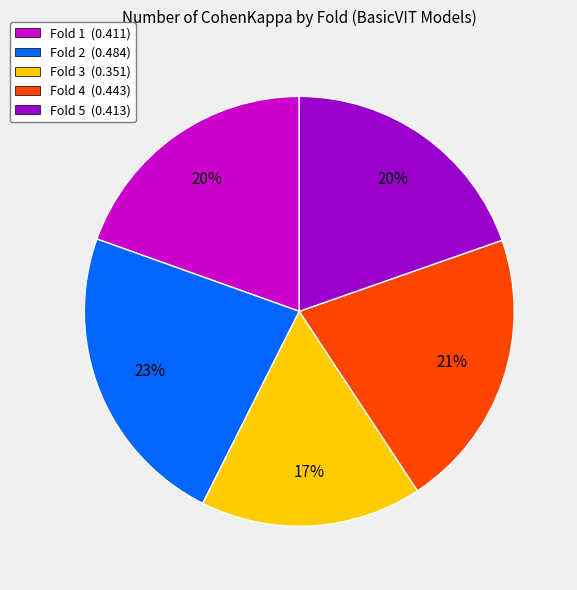

Between Fold 4 and Fold 1, which is larger?

Fold 4